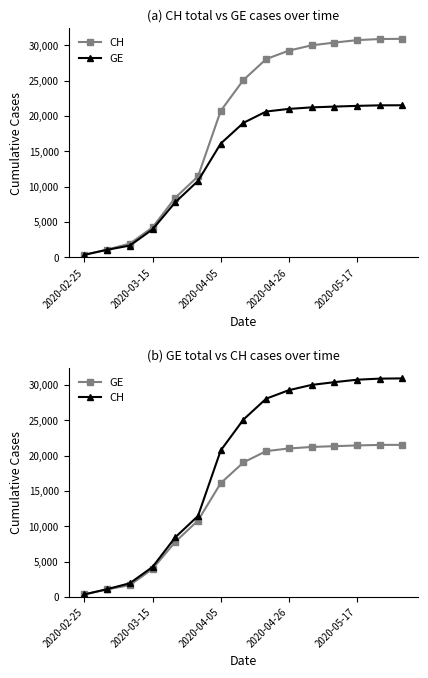

What is the spread (max minus min) of values at 10?

8777